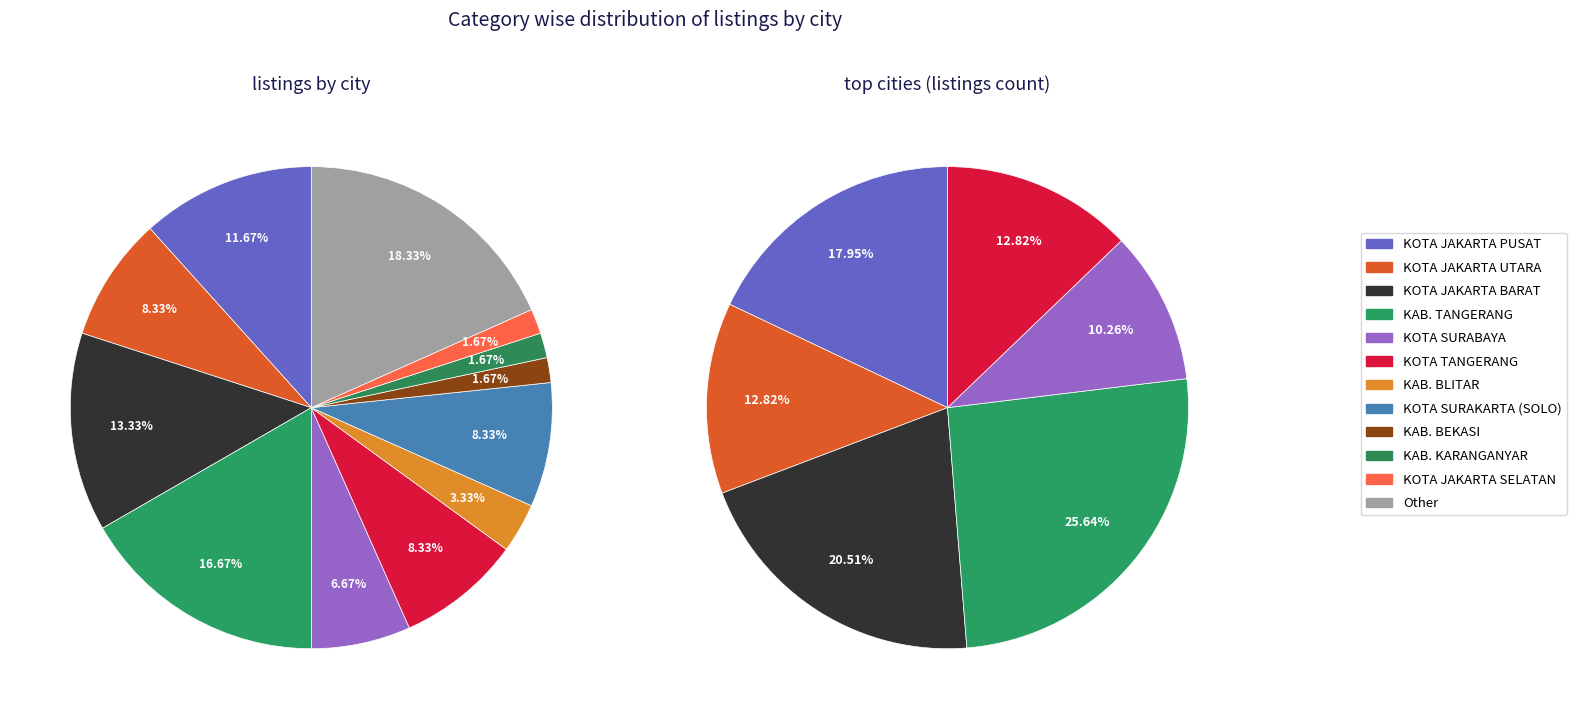

What is the largest slice in the pie chart?

Other